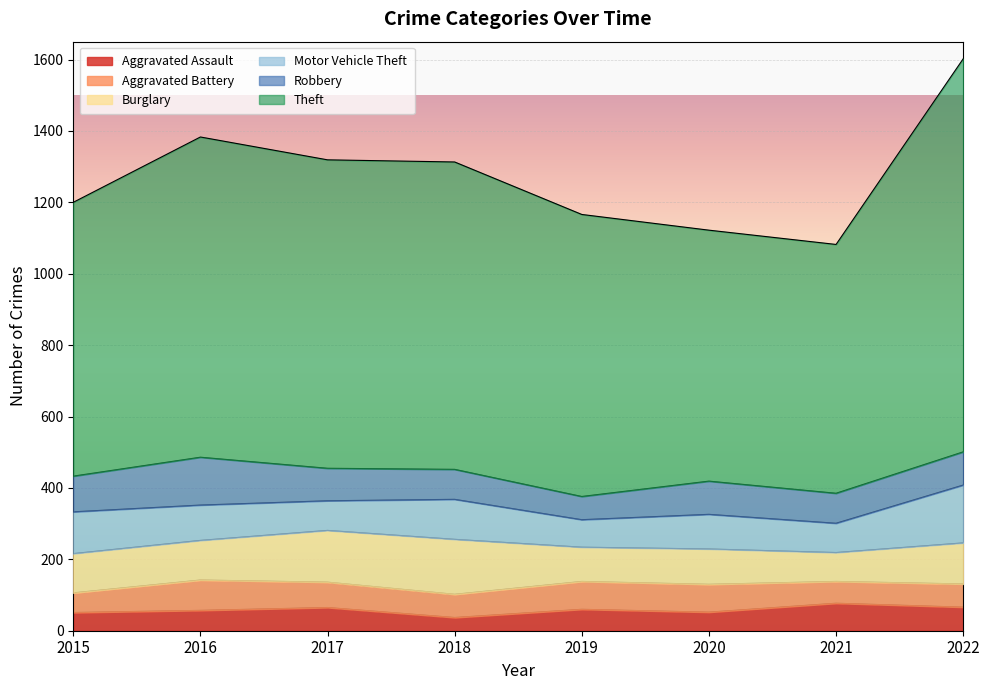

What is the greatest value displayed?

1101